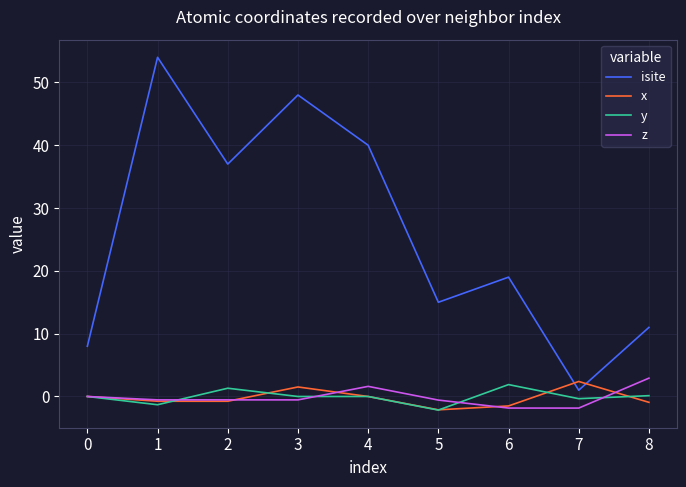

Is the value of z at 4 greater than the value of isite at 3?

No